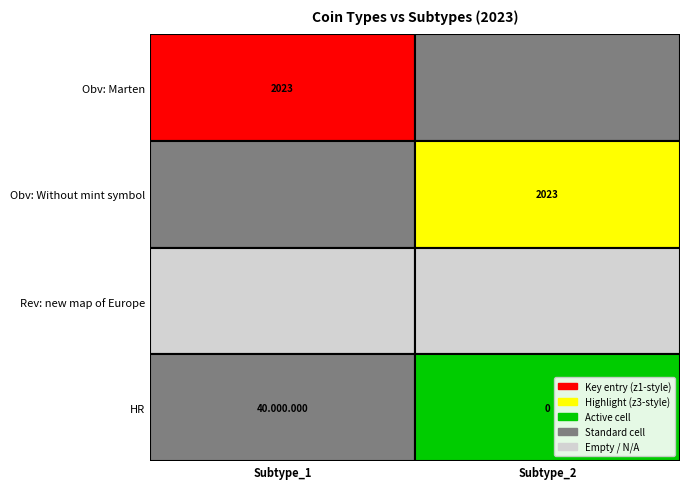

What is the sum of the Subtype_1 values at 0 and 2?

1